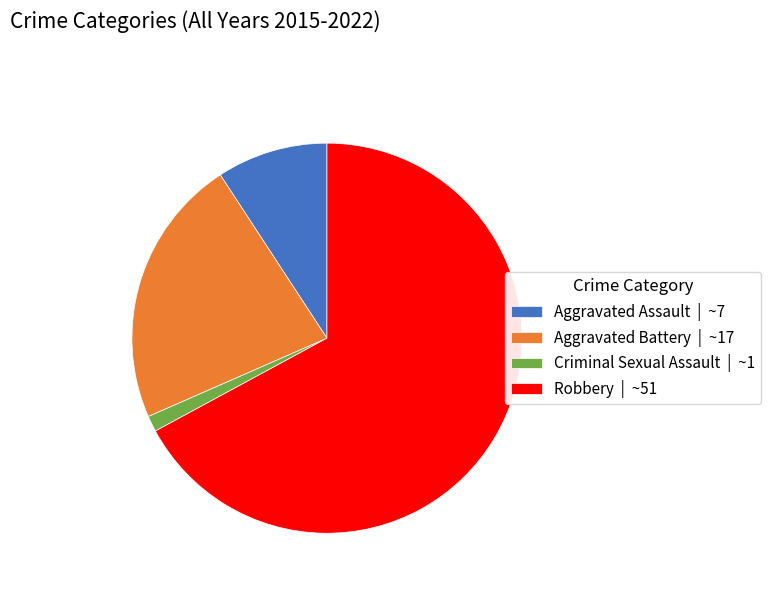

How many slices are in this pie chart?

4